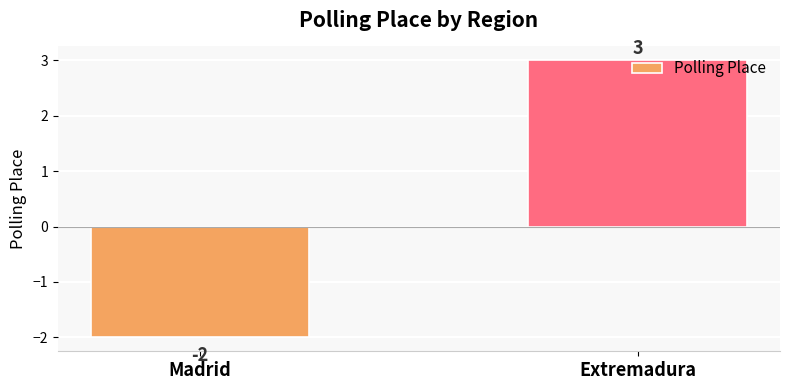

Where is the data nearest to the value 0?

Madrid